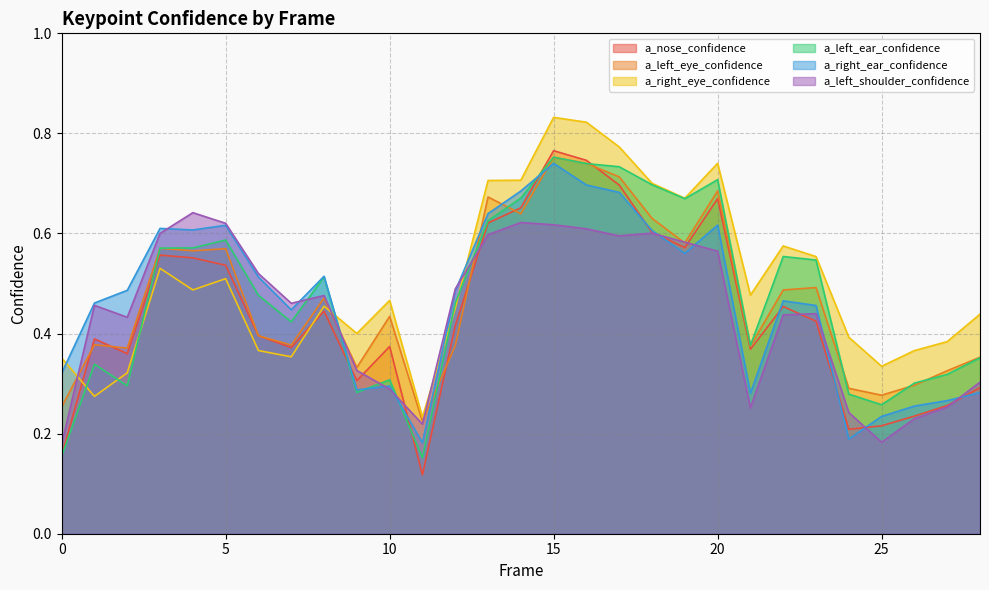

What is the value of the a_left_shoulder_confidence point at the 19th from the left?

0.6